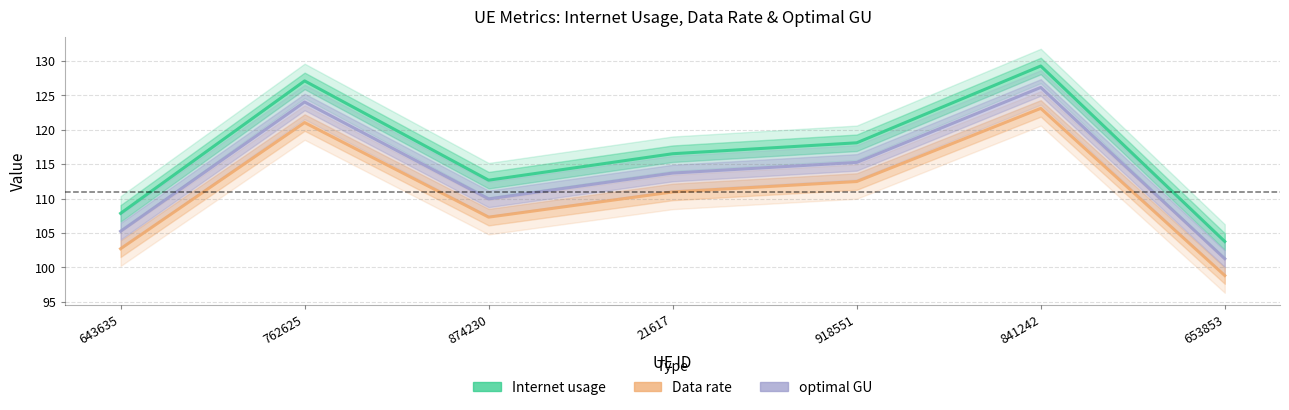

True or false: Internet usage and optimal GU cross at least once.

False